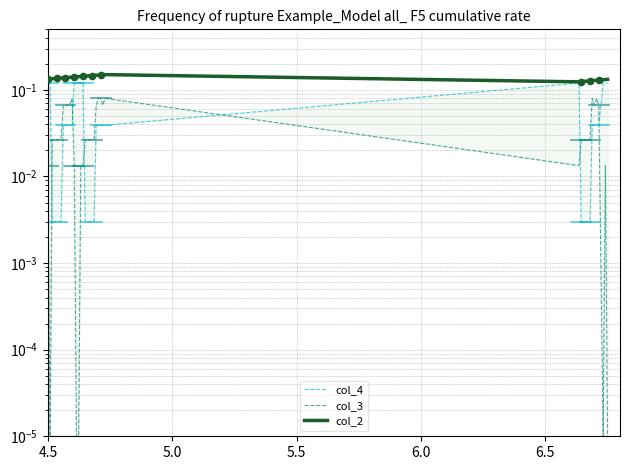

Which series has the largest total across all categories?

col_2